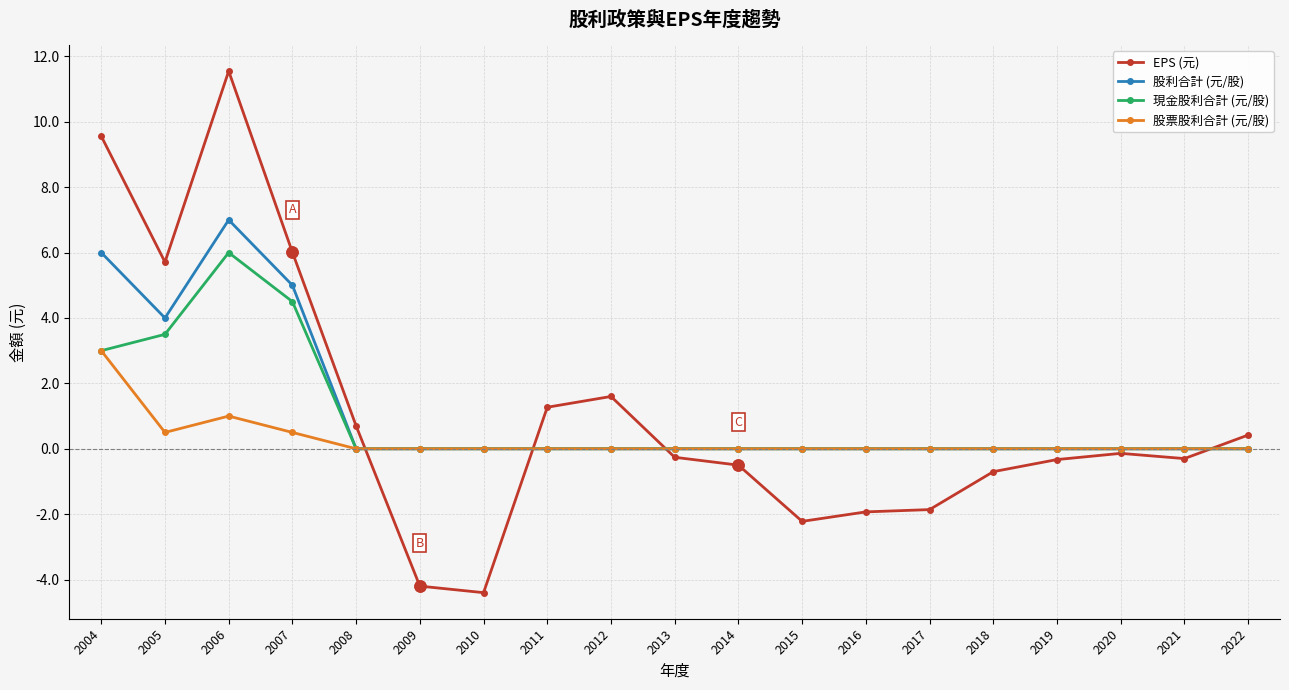

True or false: 股票股利合計 (元/股) has a value of 0.0 at 2016.

True